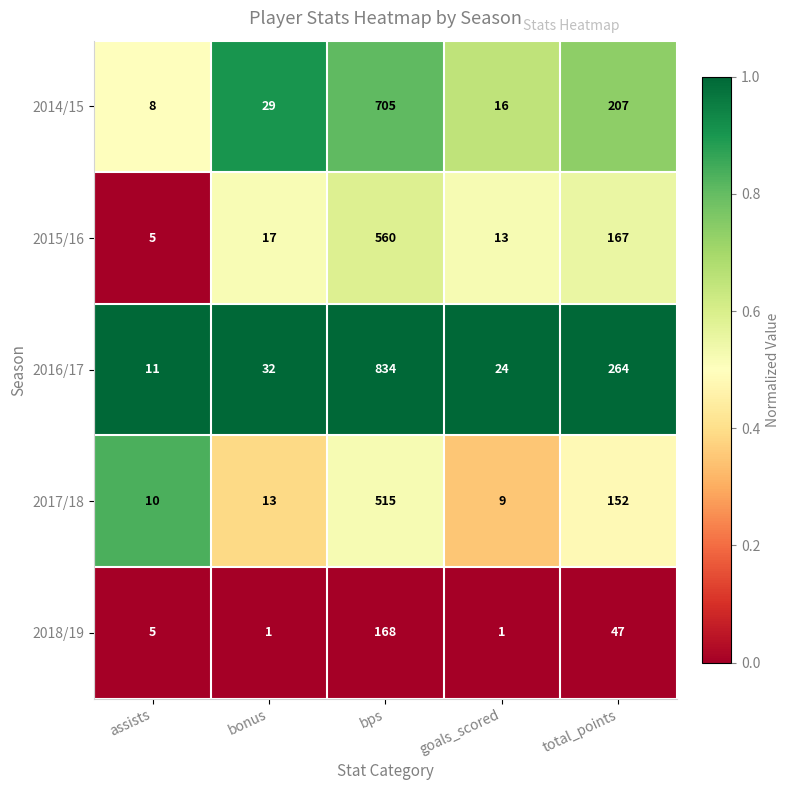

What is the difference between the 2018/19 values at goals_scored and assists?

4